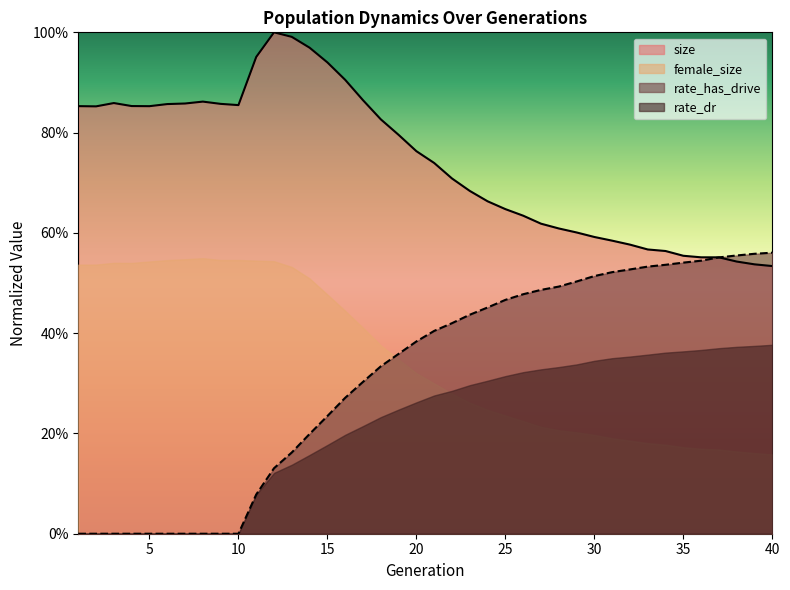

How many categories are shown in the chart?

40